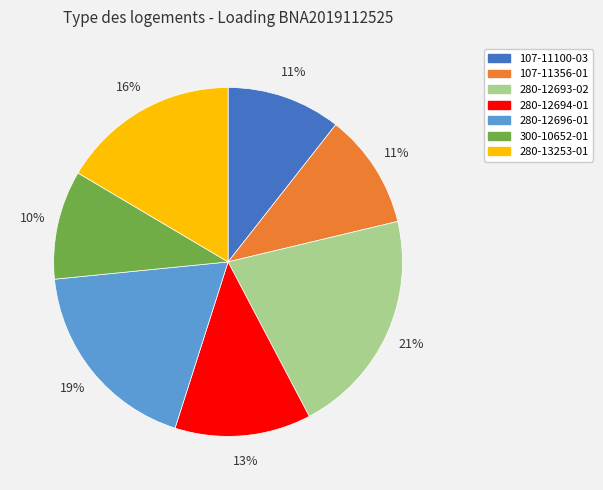

Between 280-12694-01 and 107-11356-01, which is larger?

280-12694-01